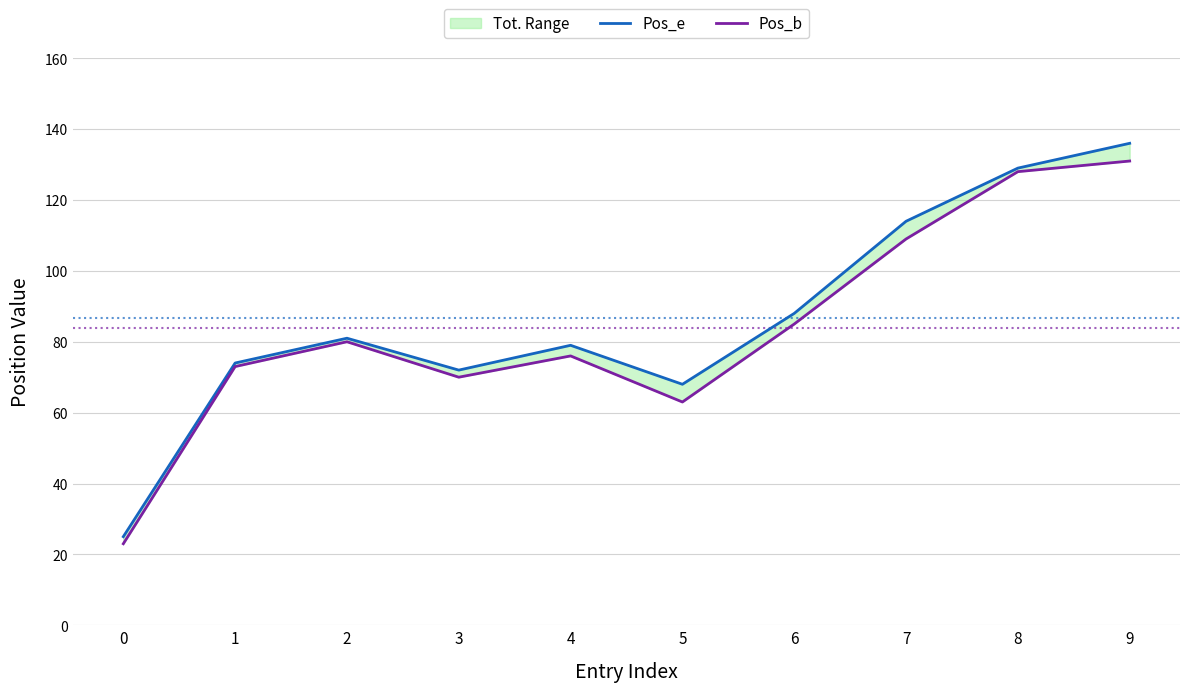

Is it true that Pos_b equals 12 at 0?

False